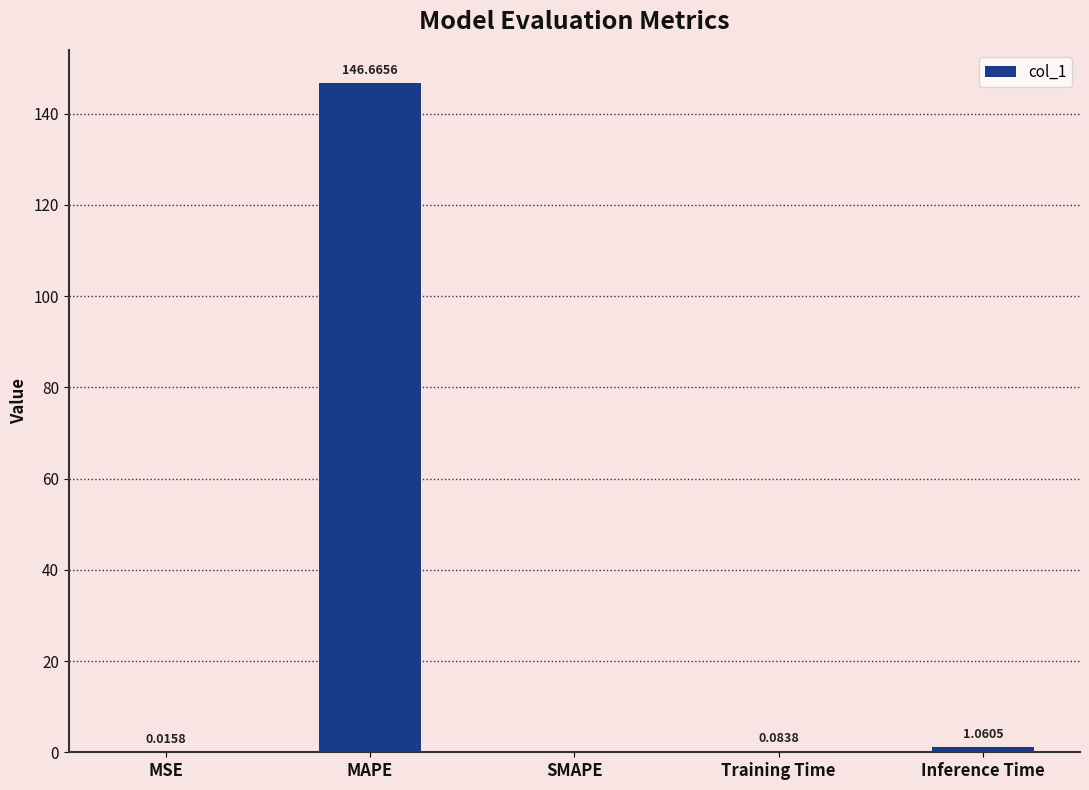

The value at SMAPE is 79.6. True or false?

False